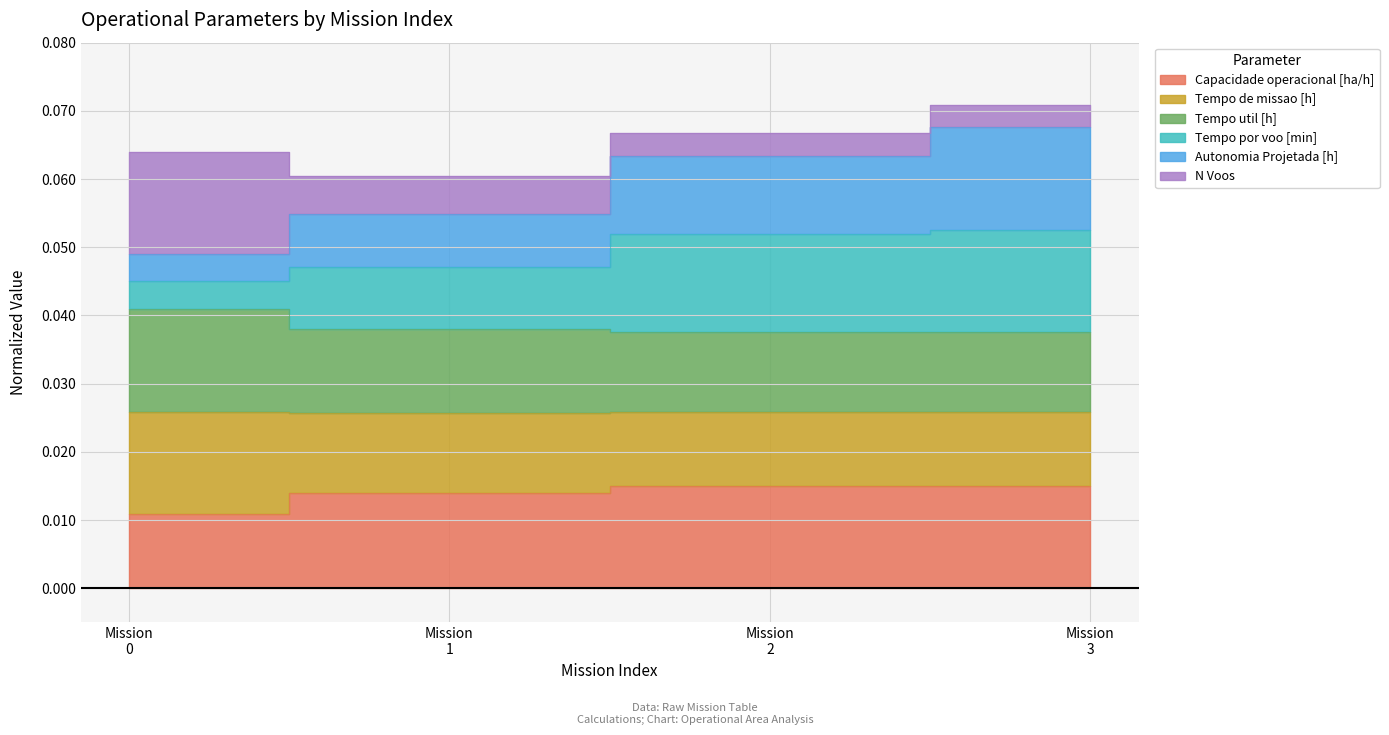

At how many categories does at least one series exceed 0?

4